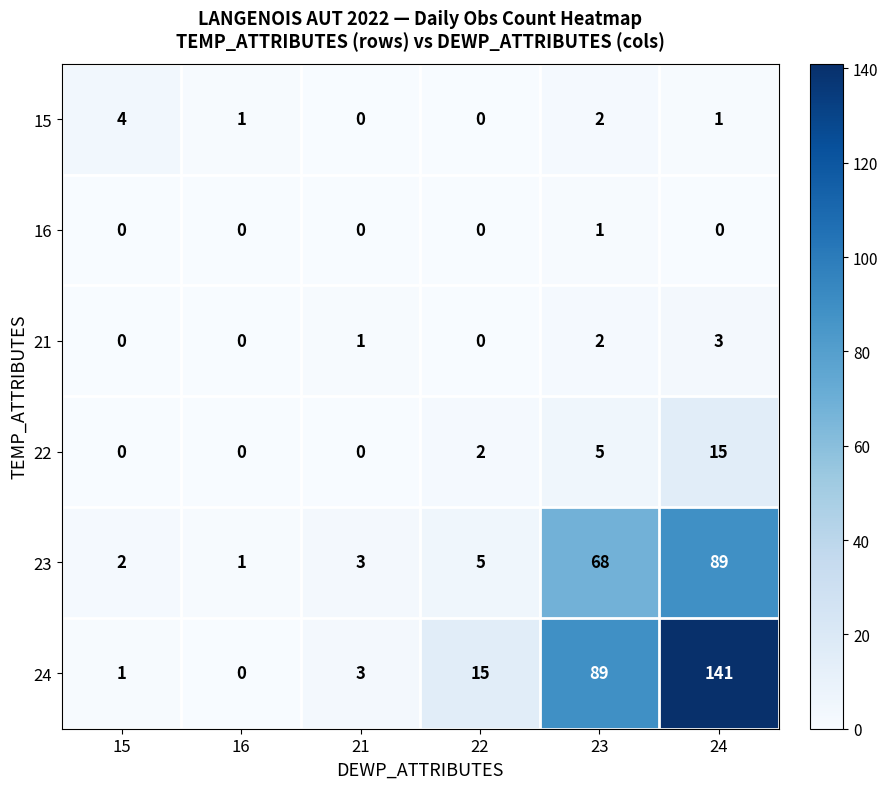

List the series in order of their peak value, highest first.

24, 23, 22, 15, 21, 16